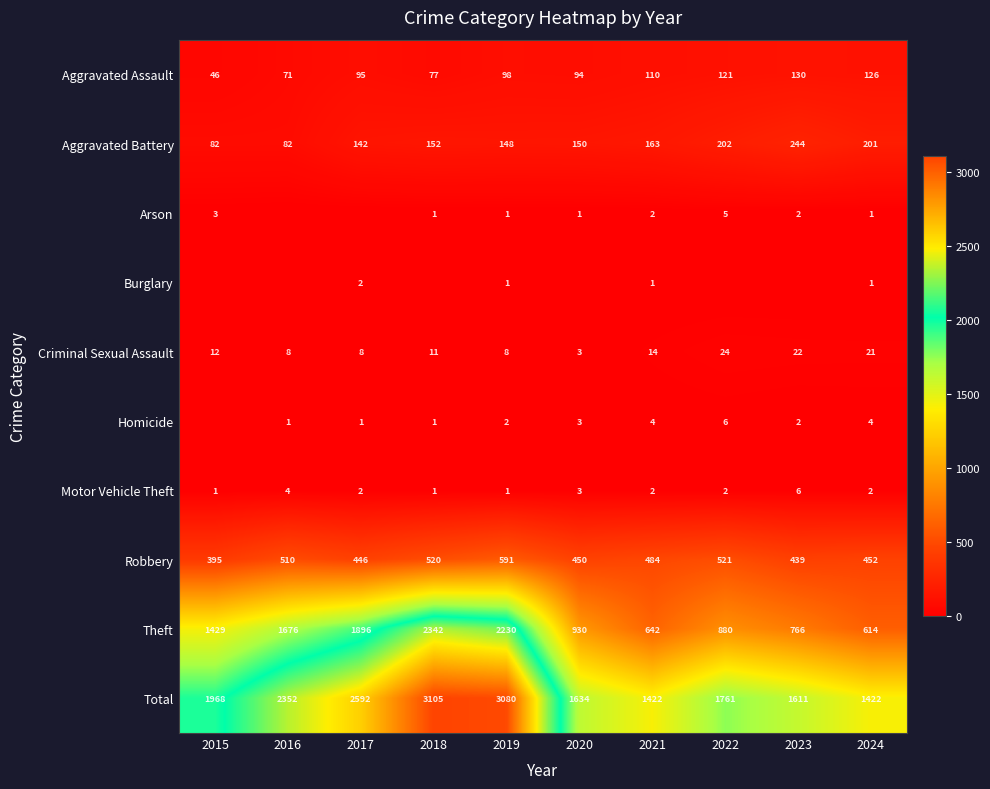

What is the difference between the maximum and minimum values in the Criminal Sexual Assault series?

21